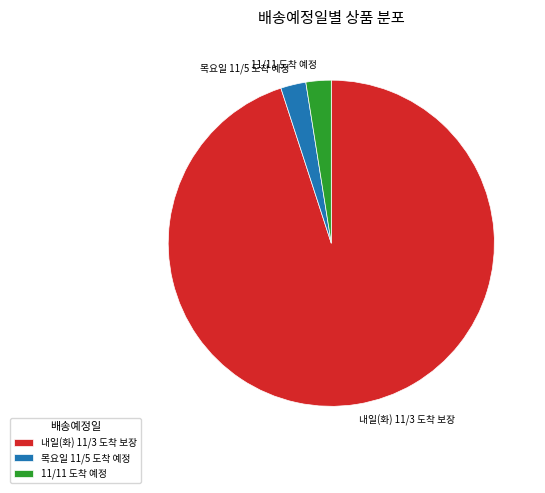

Is it true that 목요일 11/5 도착 예정 is 2% of the pie?

True